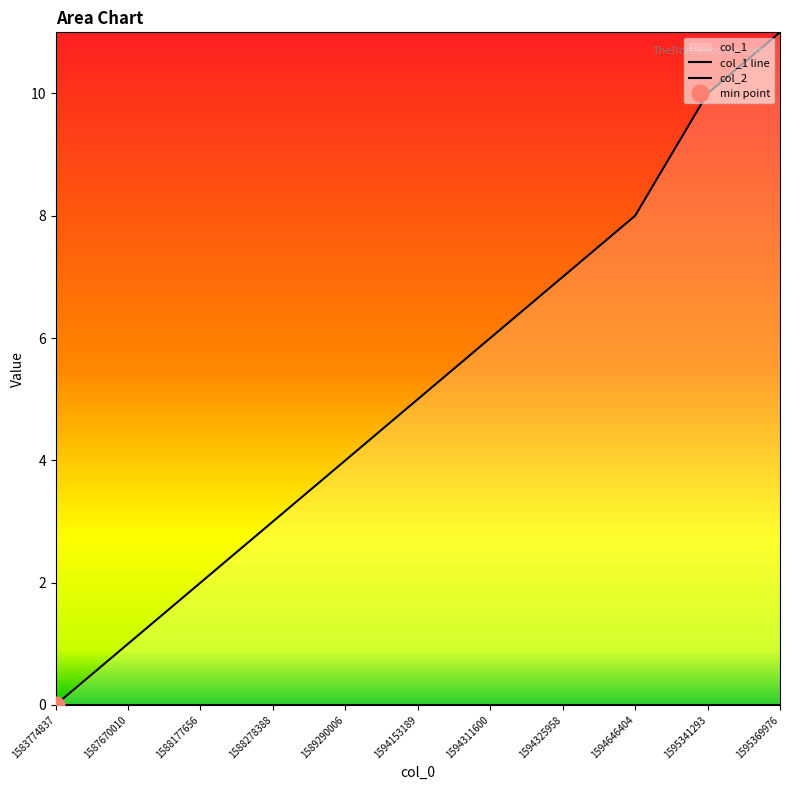

List the labels in order of col_1 line value, smallest first.

1583774837, 1587670010, 1588177656, 1588278388, 1589290006, 1594153189, 1594311600, 1594325958, 1594646404, 1595341293, 1595369976